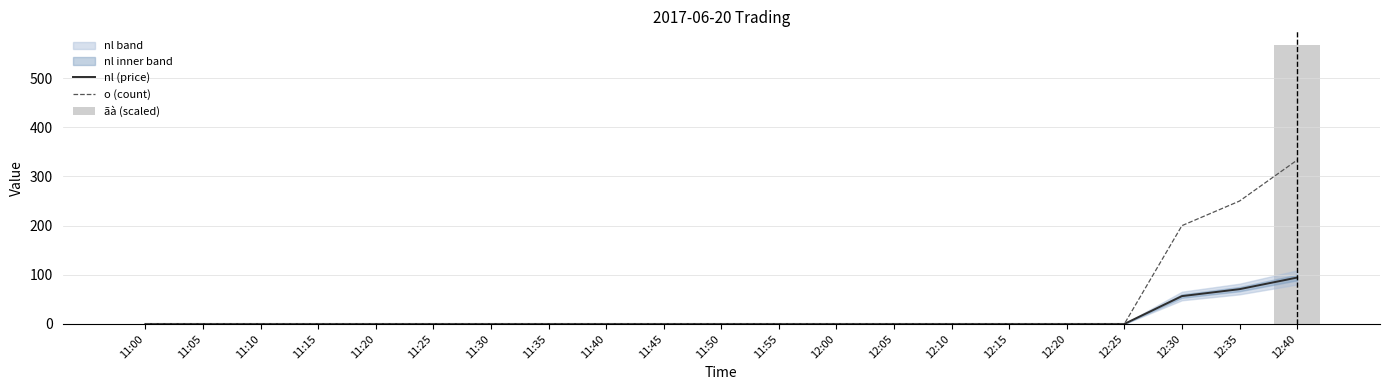

Which category has the lowest value across all series?

11:00